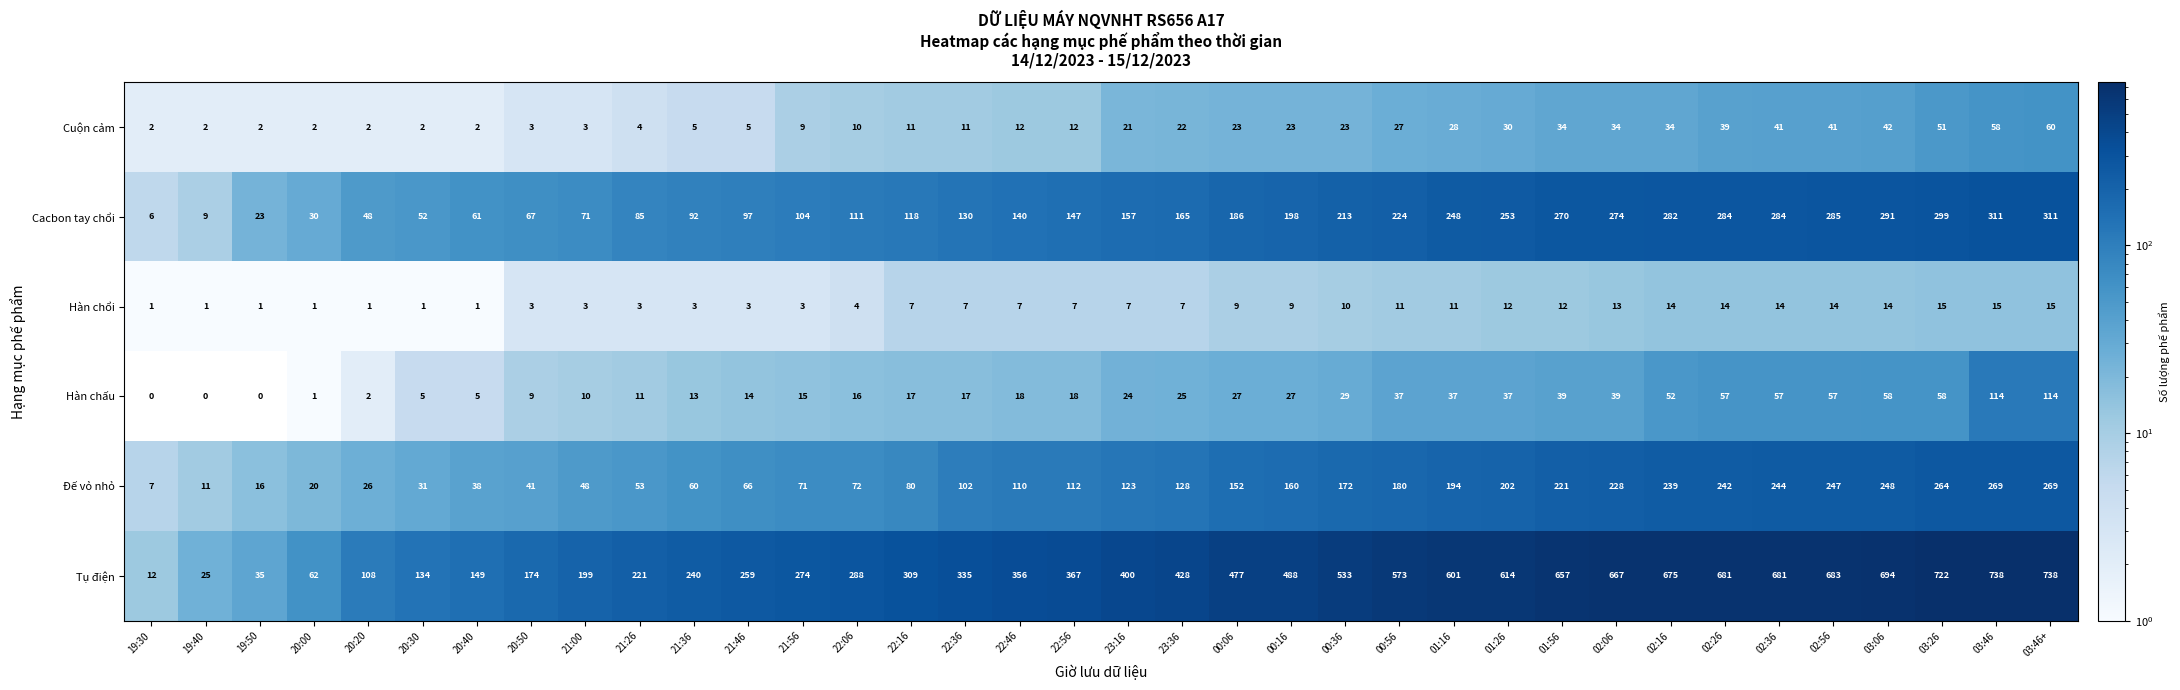

Between 21:26 and 02:06, which series saw the biggest shift?

Tụ điện